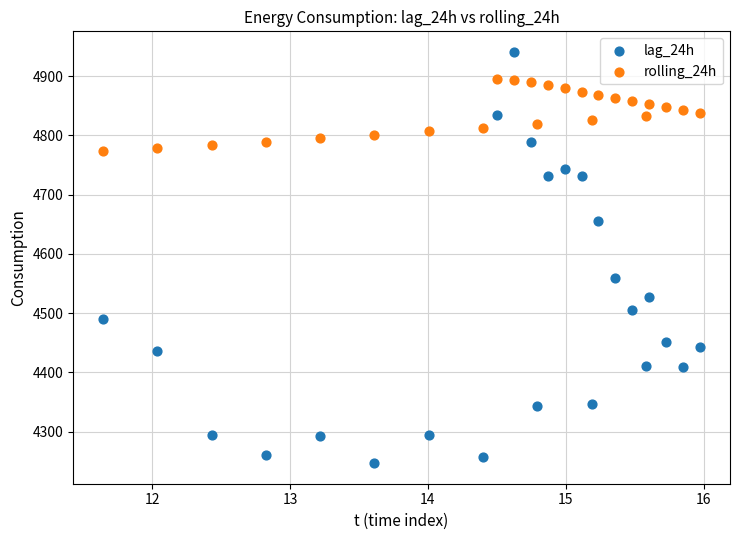

Across all series, what Y value is closest to 4594?

4559.0